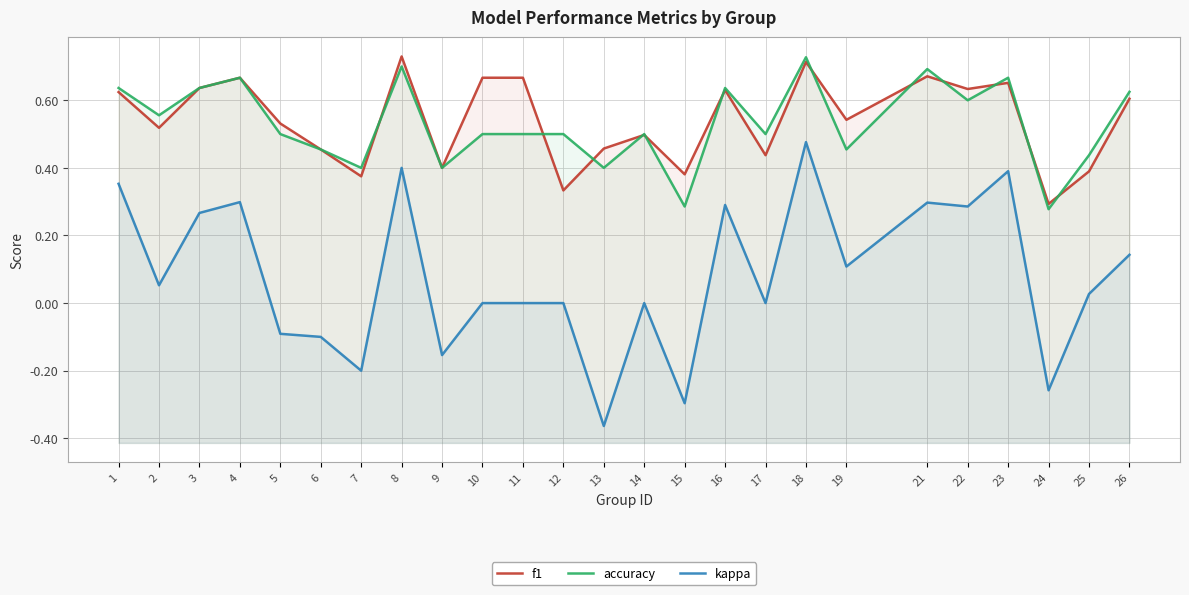

Does the chart display data point markers on the line(s)?

No